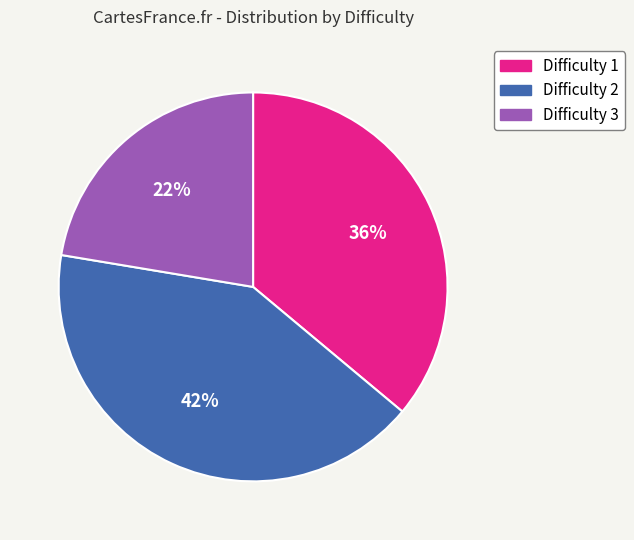

To the nearest percent, what is the average slice percentage?

33%